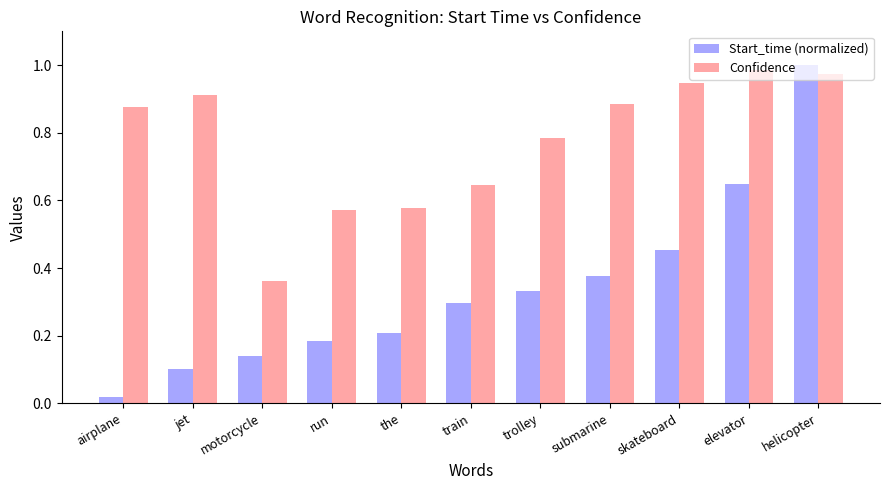

What are all the series names shown in the legend?

Start_time (normalized), Confidence